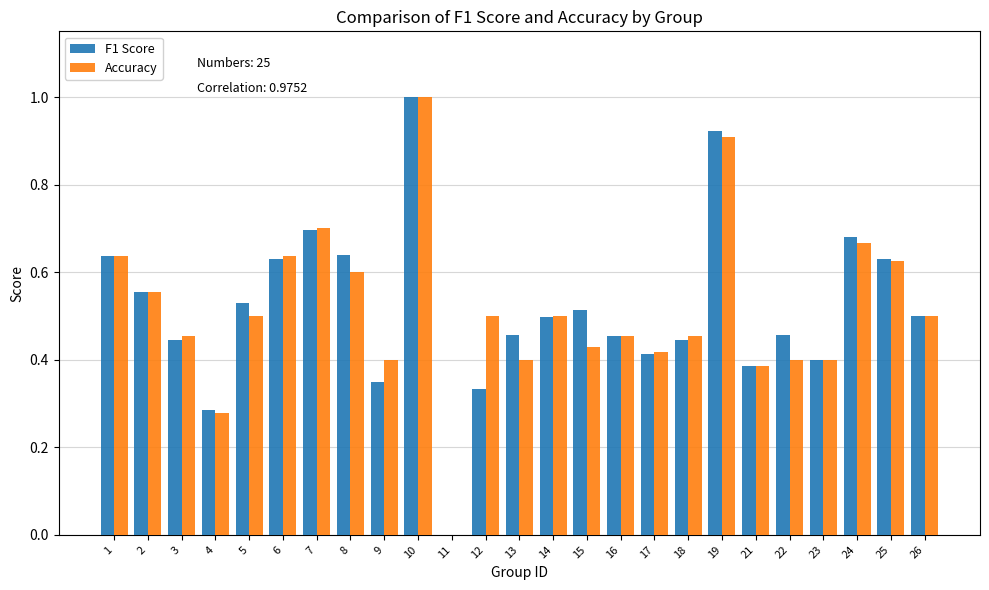

How many data points in F1 Score are above 0?

24